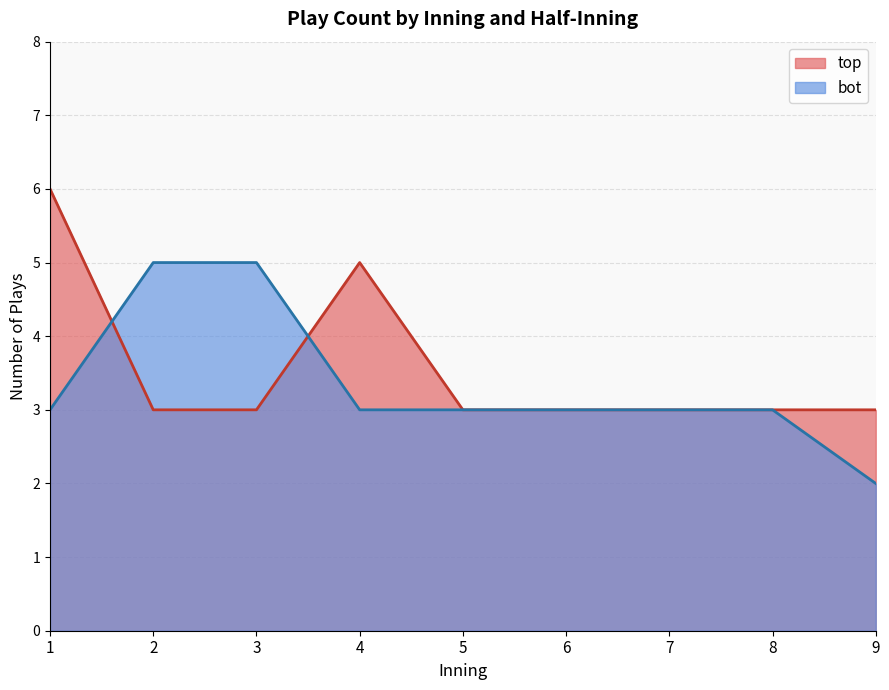

Is it true that top equals 3 at 2?

True